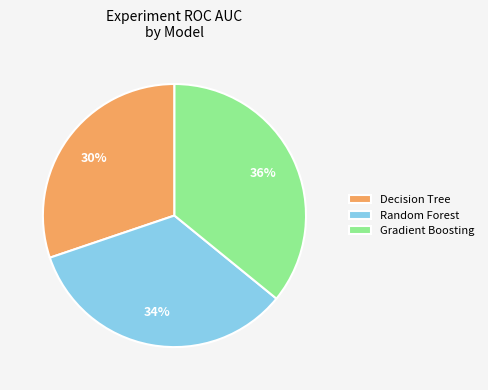

Rank the categories by value from highest to lowest.

Gradient Boosting, Random Forest, Decision Tree